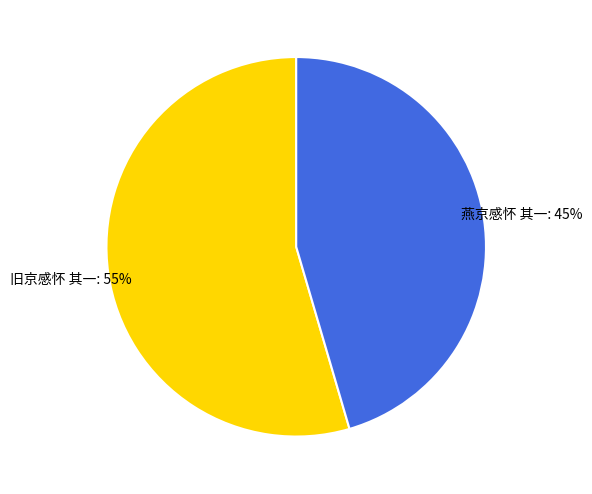

Combined, do 燕京感怀 其一 and 旧京感怀 其一 account for over 50%?

Yes